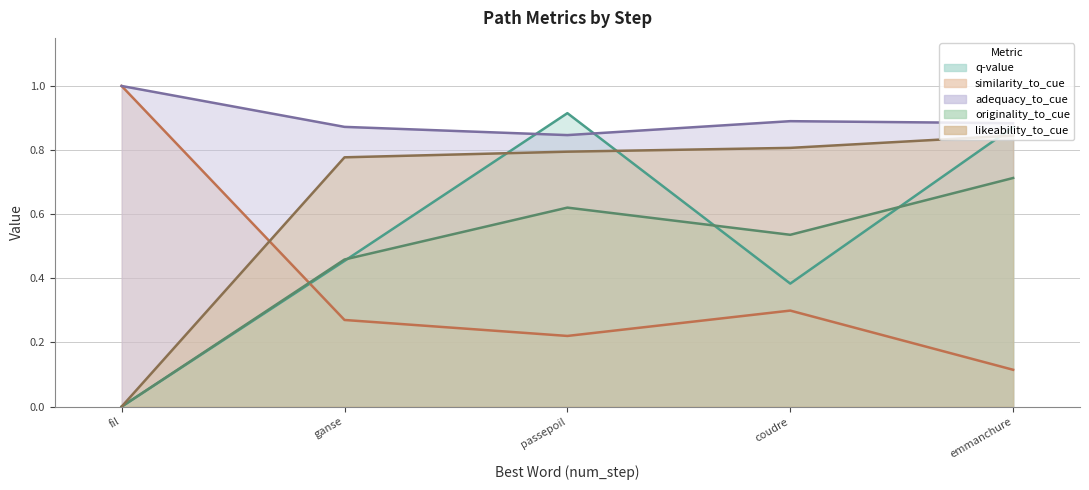

Does the chart display data point markers on the line(s)?

No